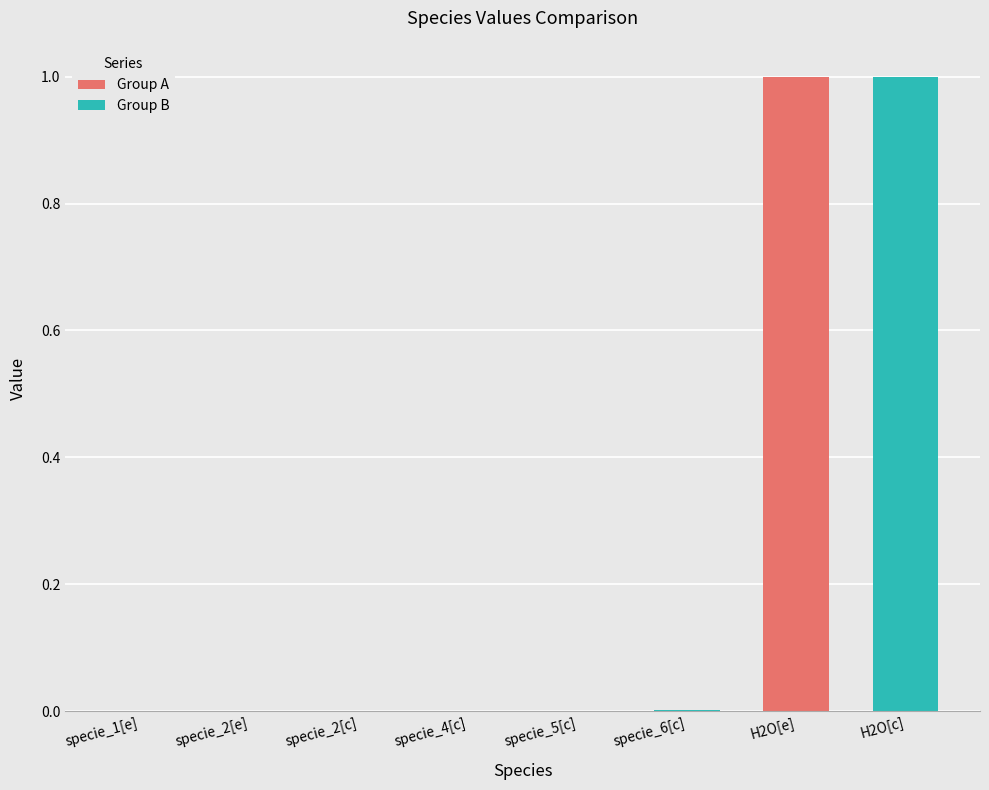

At which category is the sum across all series the highest?

H2O[e]